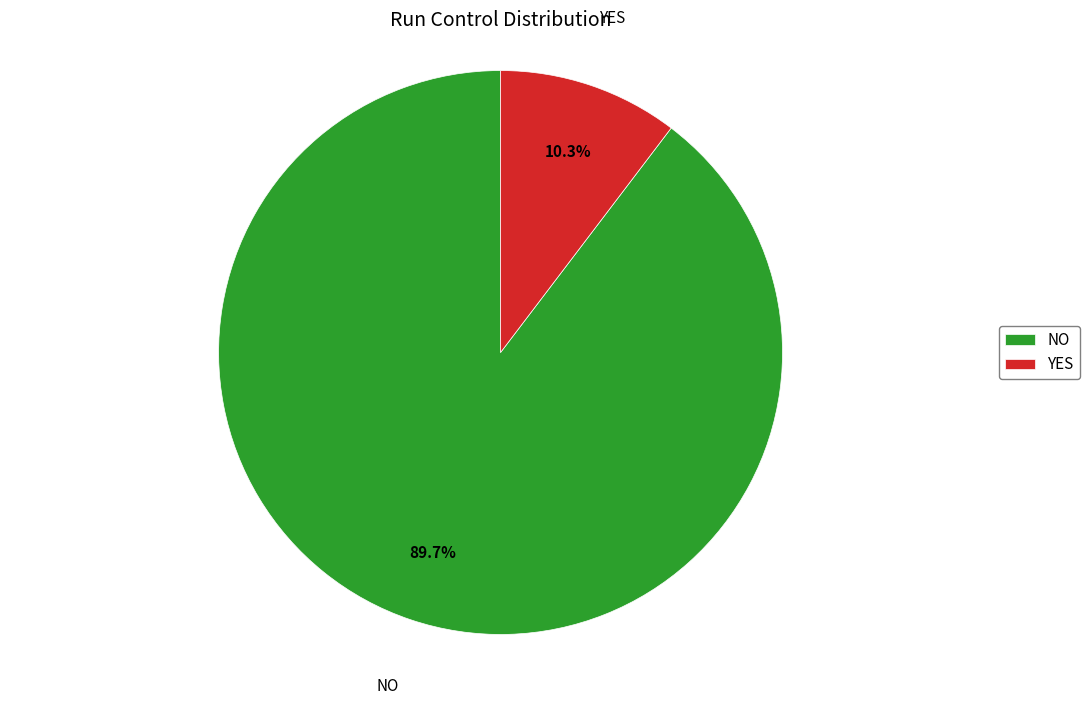

Which category has the biggest portion of the pie?

NO